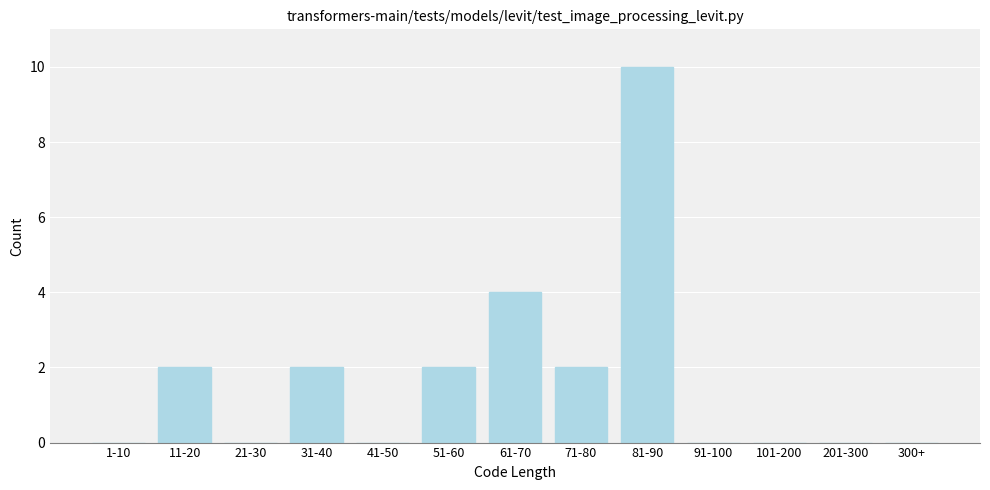

Reading left to right, list all the values displayed in this chart.

1-10=0	11-20=2	21-30=0	31-40=2	41-50=0	51-60=2	61-70=4	71-80=2	81-90=10	91-100=0	101-200=0	201-300=0	300+=0